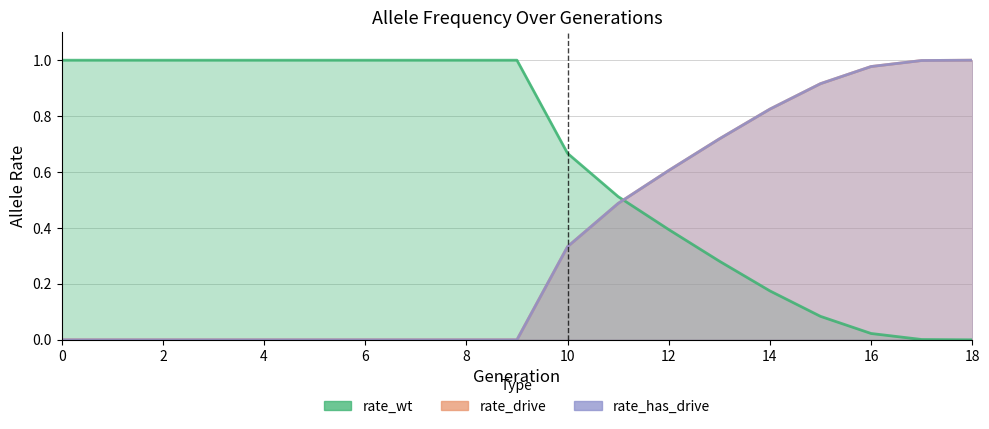

What is the difference between the maximum and minimum values in the rate_drive series?

1.0